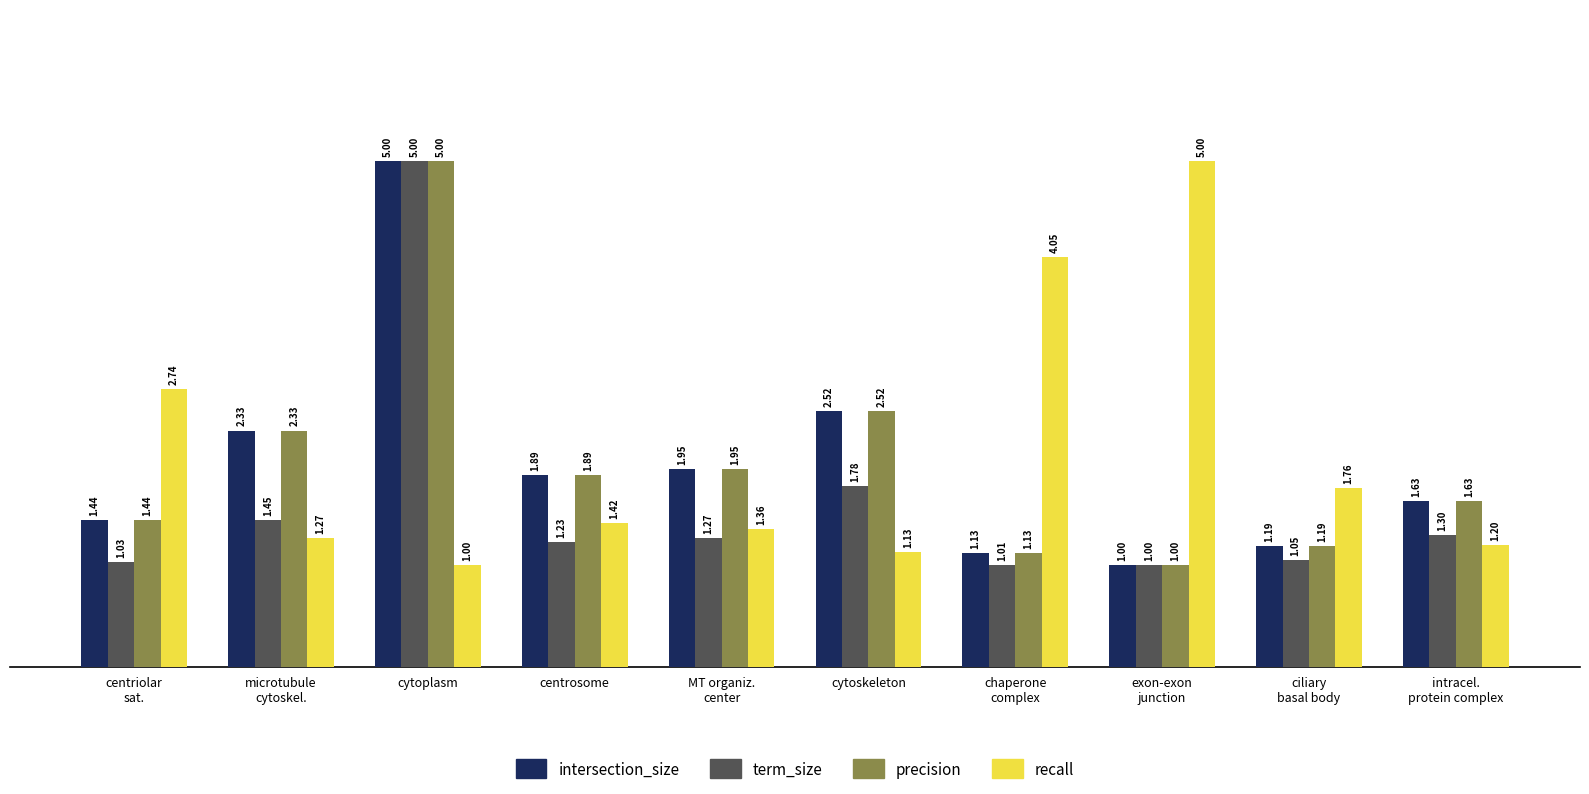

Rank the categories by recall value from lowest to highest.

cytoplasm, cytoskeleton, intracel.
protein complex, microtubule
cytoskel., MT organiz.
center, centrosome, ciliary
basal body, centriolar
sat., chaperone
complex, exon-exon
junction